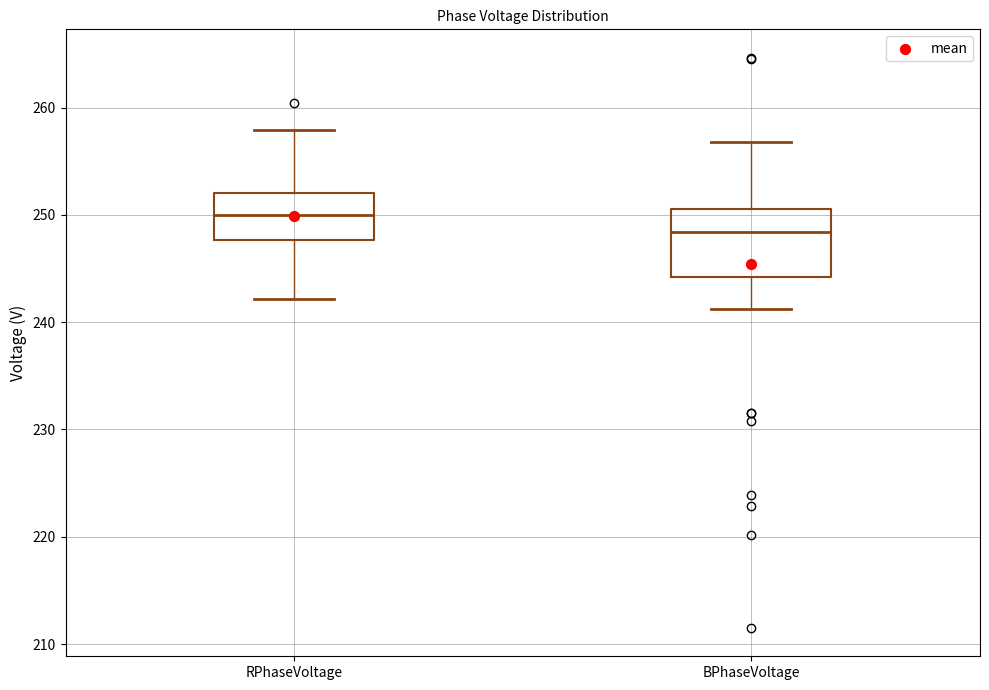

Which box's median line is the lowest?

BPhaseVoltage